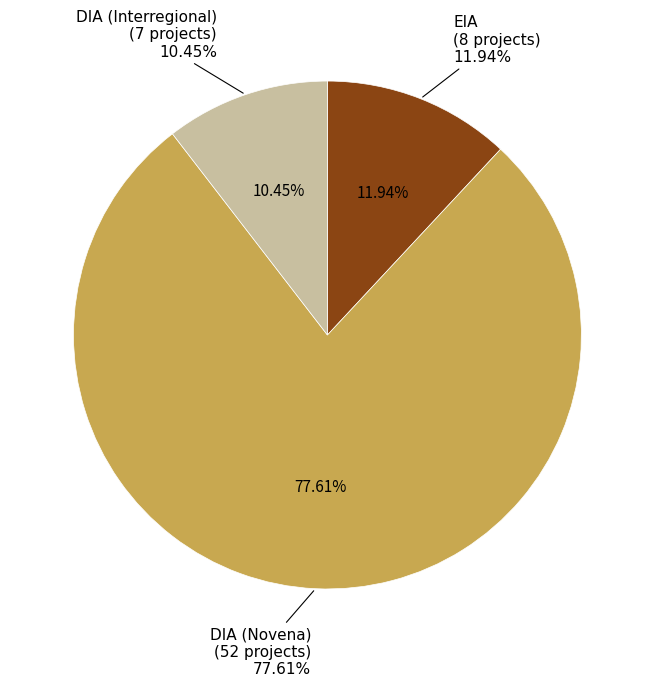

Is it true that EIA is 12% of the pie?

True